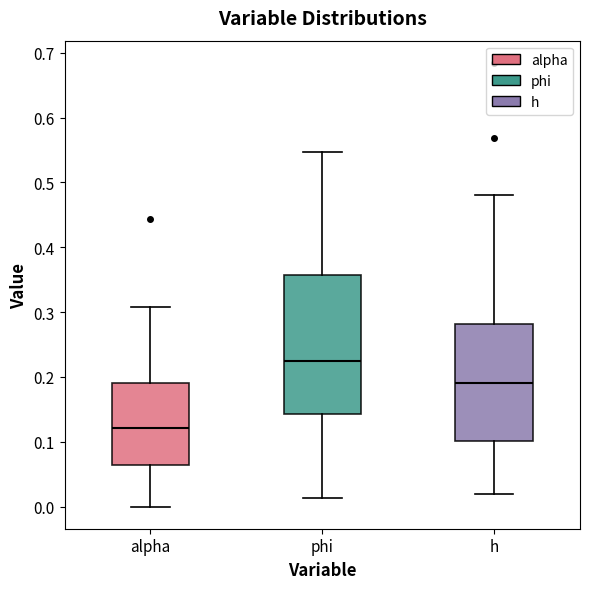

Reading left to right, transcribe this box plot: for each box, give where its median line is, the range the box spans, and where its two whiskers end, as read against the y-axis. The values are not printed on the chart, so give them approximately, as read against the axis.

alpha: median 0.12, box 0.06 to 0.19, whiskers 0.00 to 0.31
phi: median 0.22, box 0.14 to 0.36, whiskers 0.01 to 0.55
h: median 0.19, box 0.10 to 0.28, whiskers 0.02 to 0.48